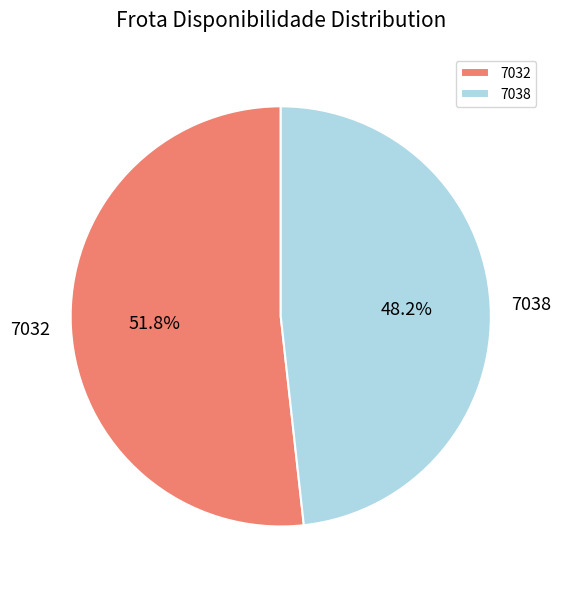

What percentage is the 7032 slice, to the nearest percent?

52%